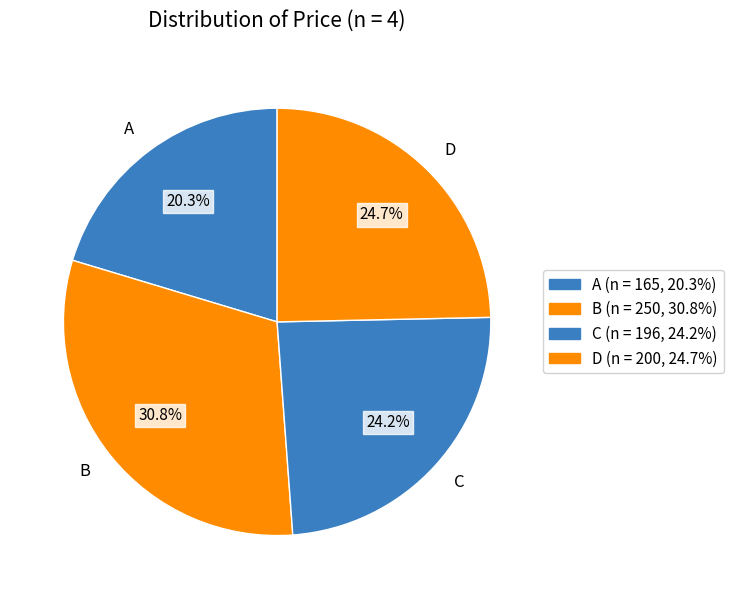

To the nearest percent, what percentage of the pie is A?

20%